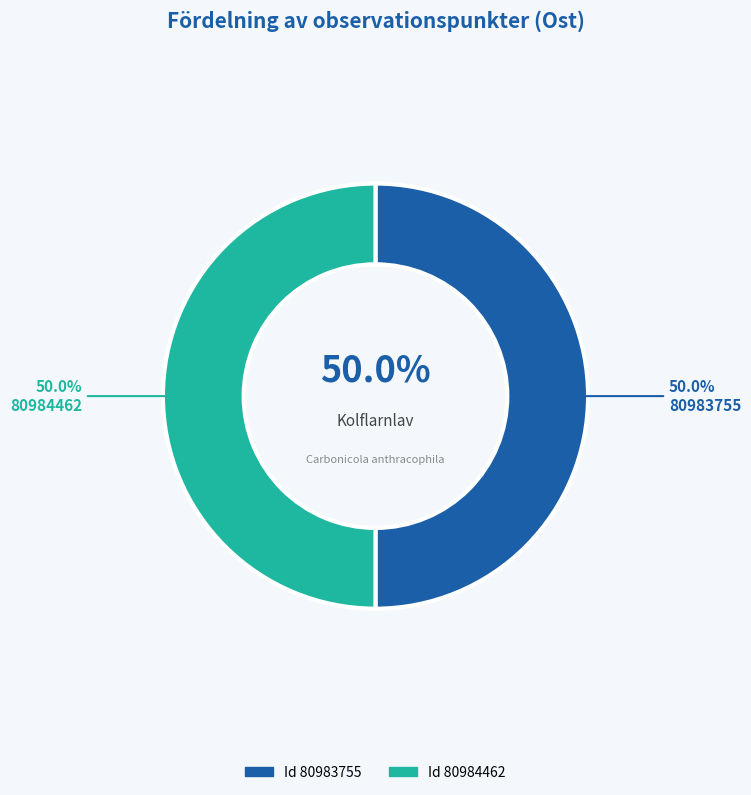

The 80983755 slice represents 42% of the pie. True or false?

False